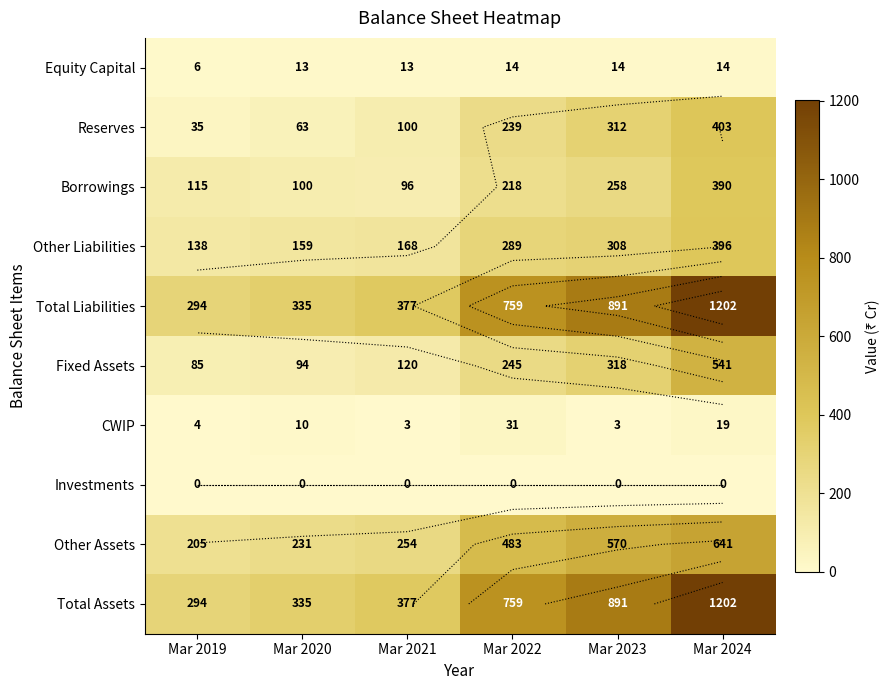

Is it true that Fixed Assets equals 128 at Mar 2023?

False